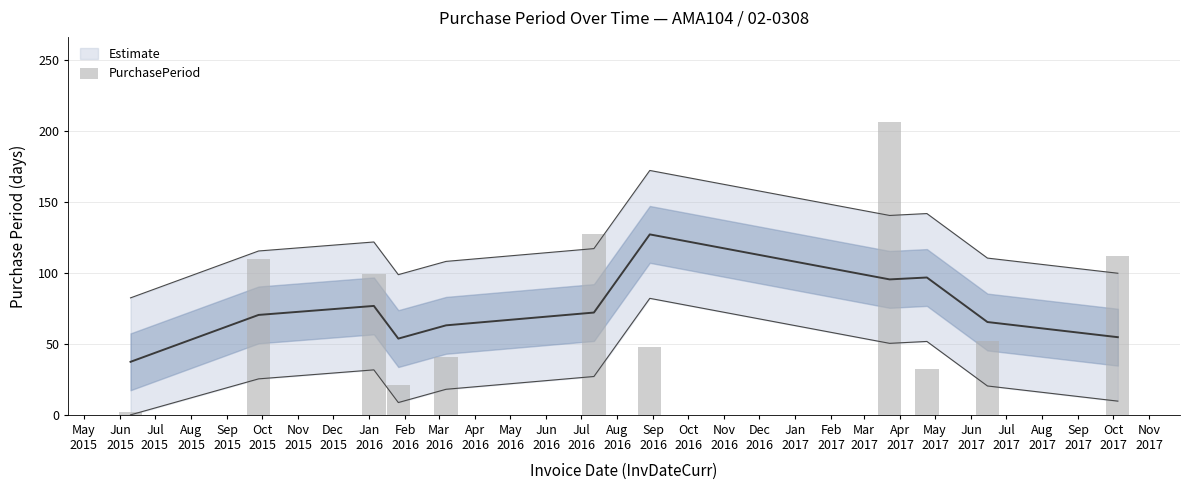

Where does the data first go above 52?

2015-09-28